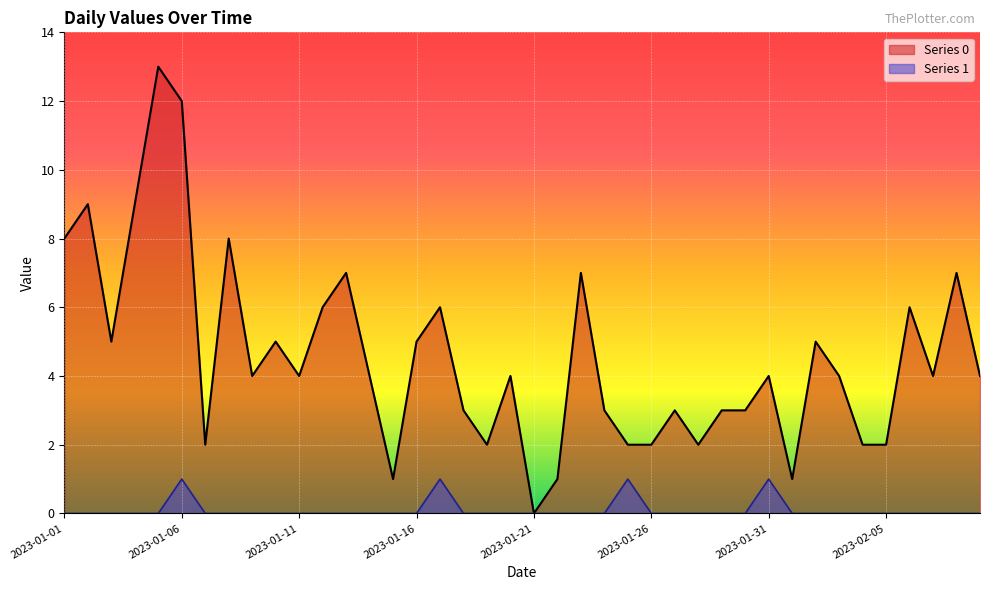

At which category does Series 1 reach its first local peak?

2023-01-06